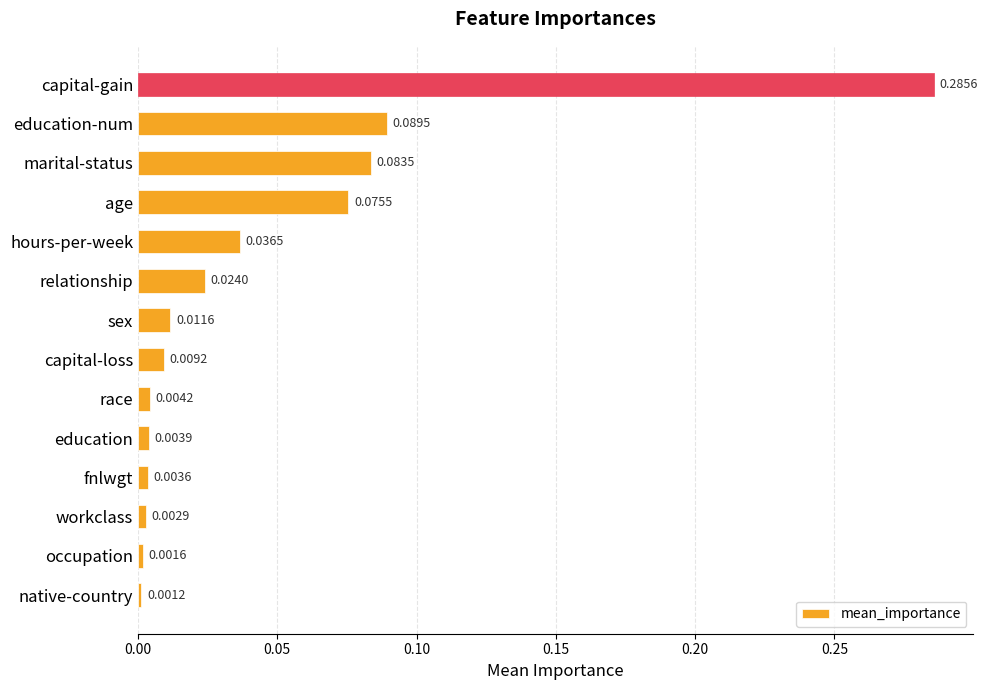

Does the chart contain stacked bars?

No